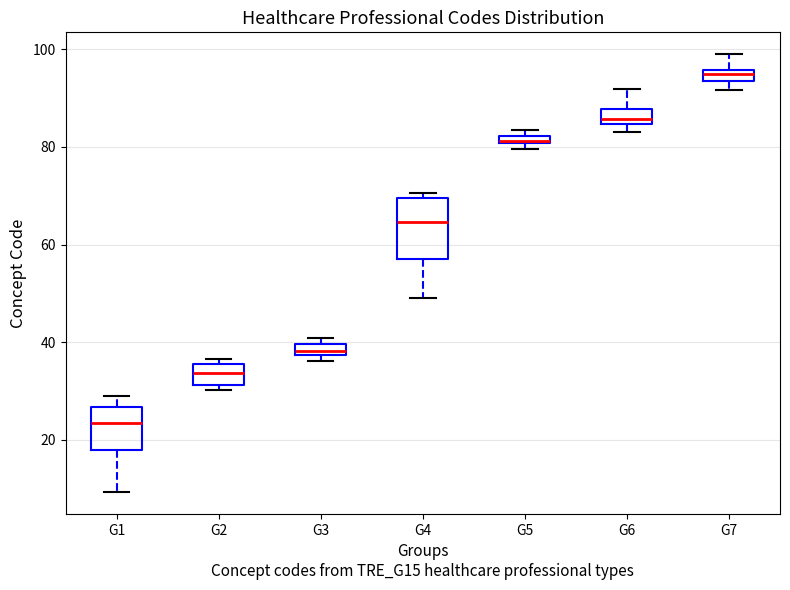

Which box has the highest median line?

G7